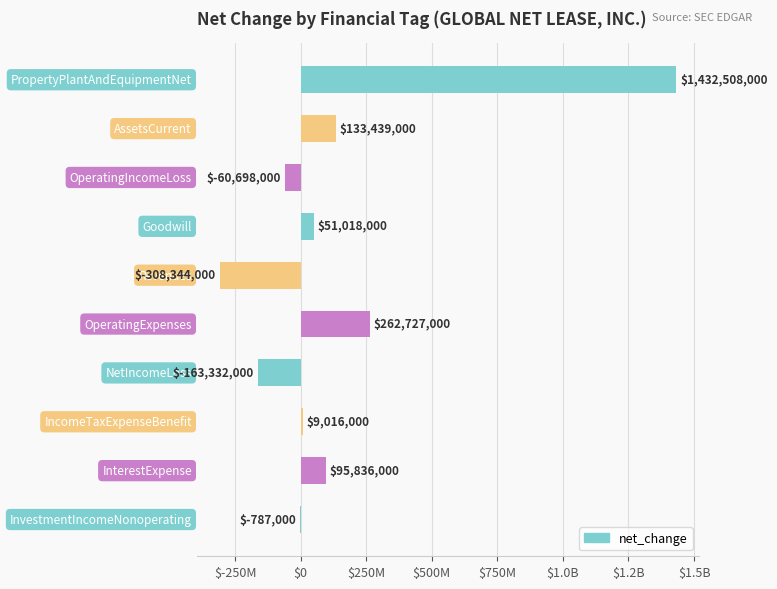

Are the bars horizontal?

Yes